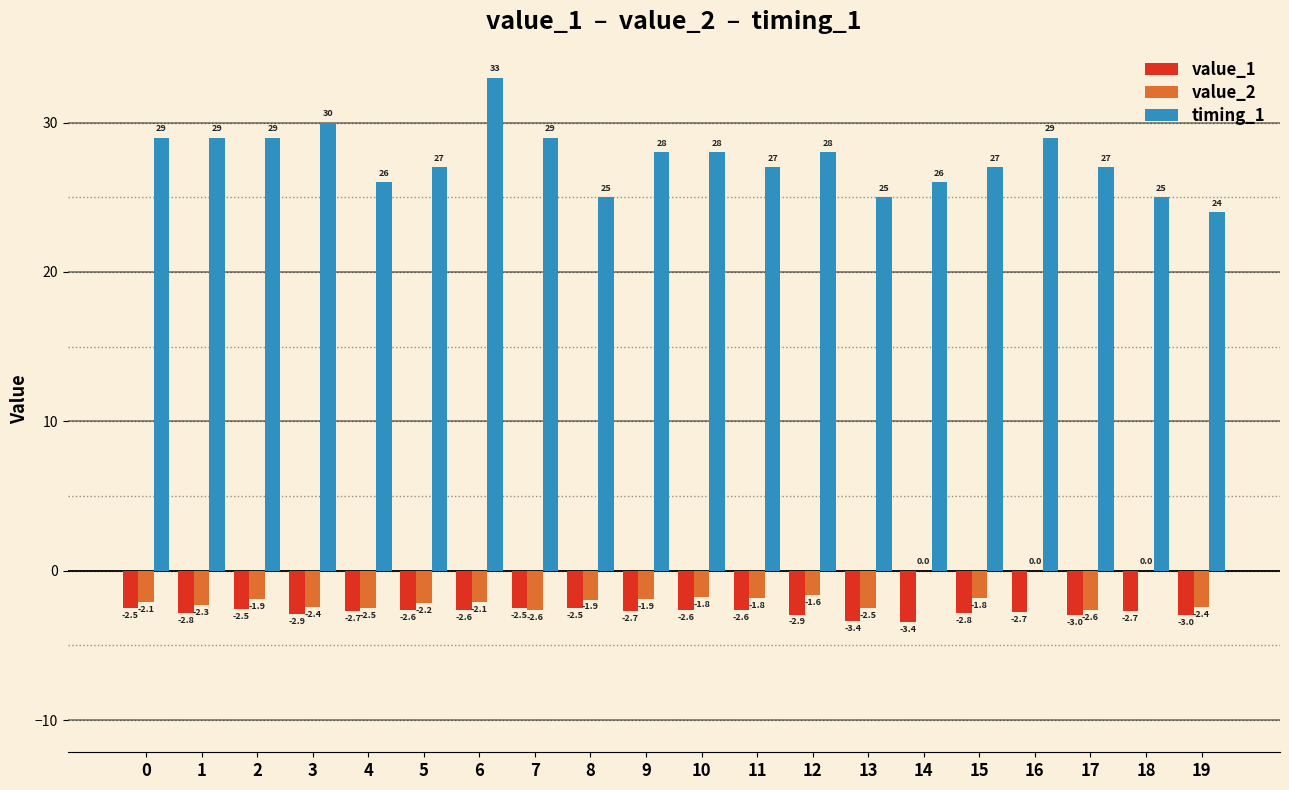

Between 10 and 14, which series saw the biggest shift?

timing_1